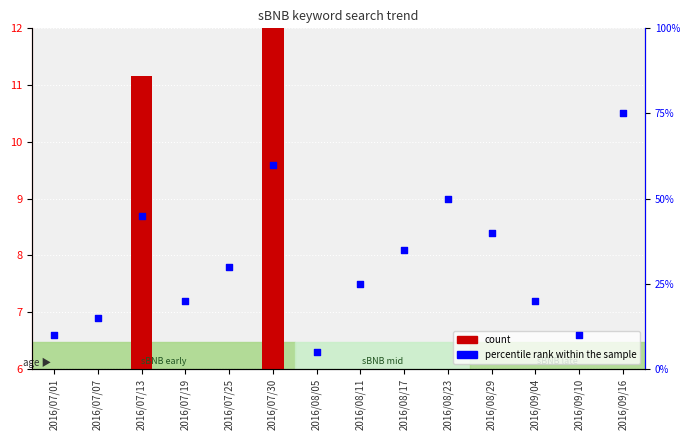

Which series has the largest total across all categories?

percentile rank within the sample